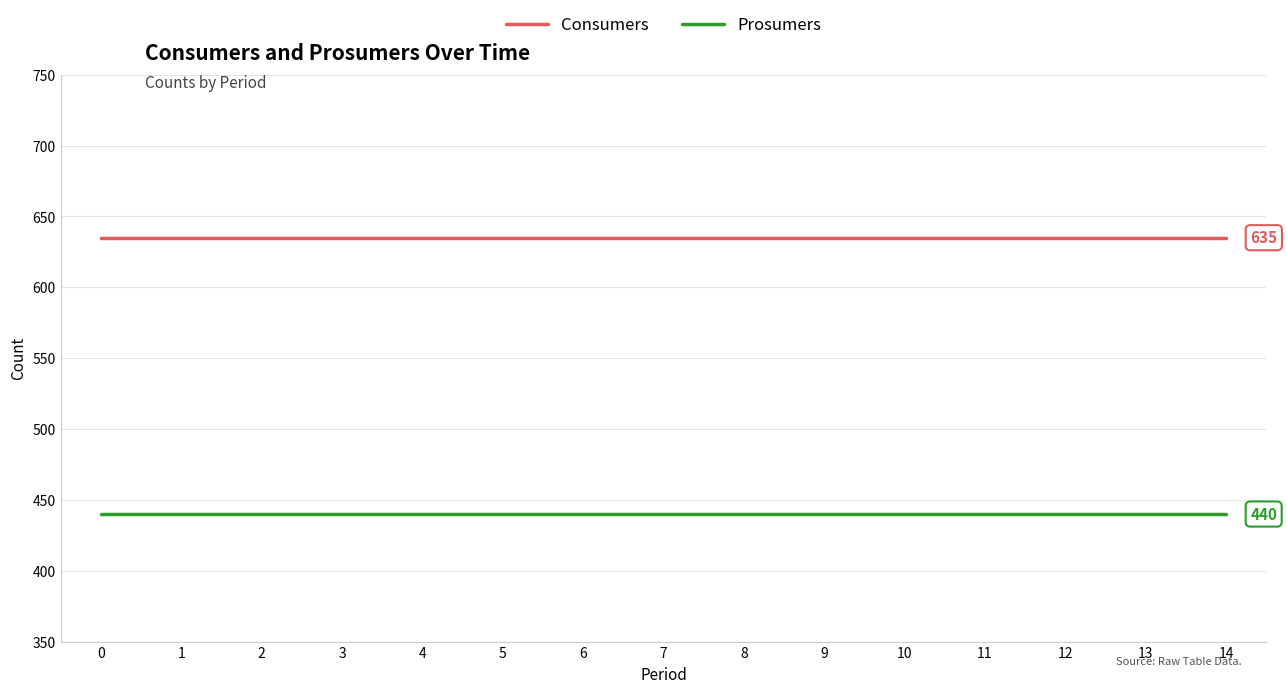

The value of Consumers at 12 is 635. True or false?

True